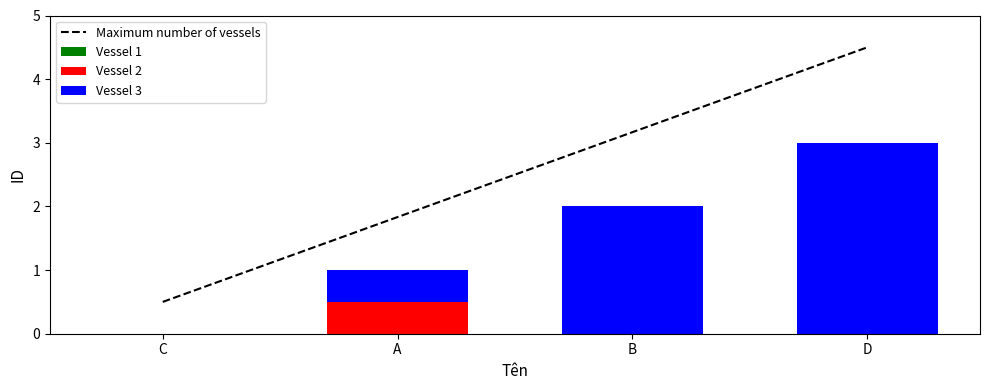

Rank the series by their maximum value, from highest to lowest.

Maximum number of vessels, Vessel 3, Vessel 2, Vessel 1